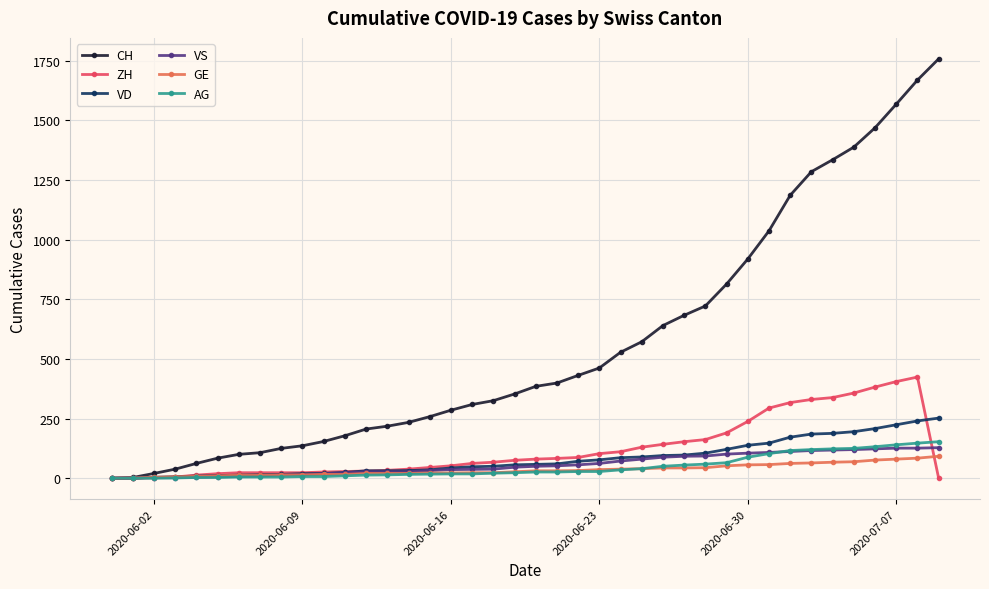

True or false: ZH has more than 0 points higher than both neighbors.

True